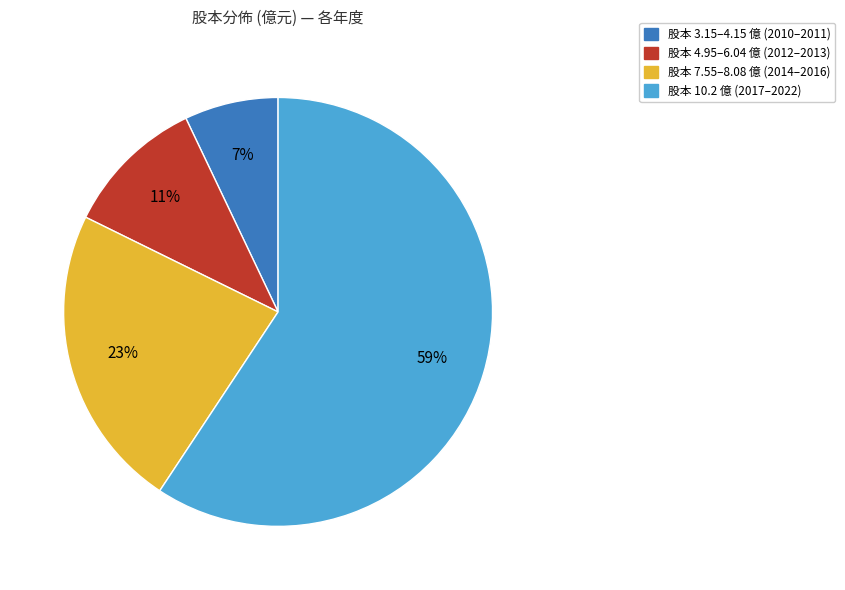

Is there any slice that represents more than half of the pie?

Yes